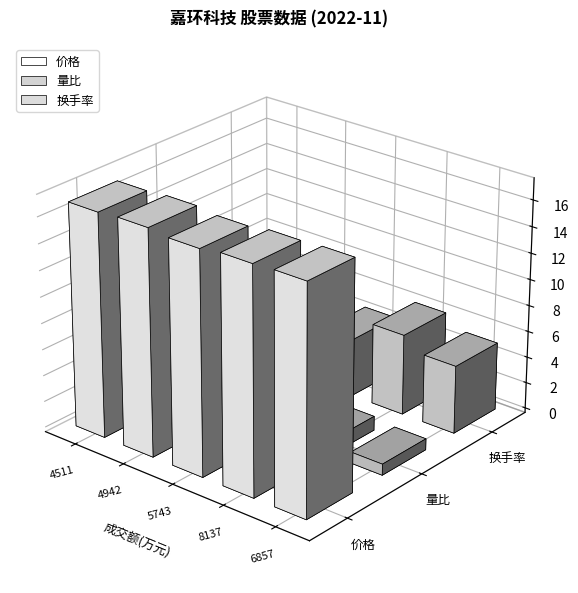

Which label corresponds to the largest value in the chart?

6857